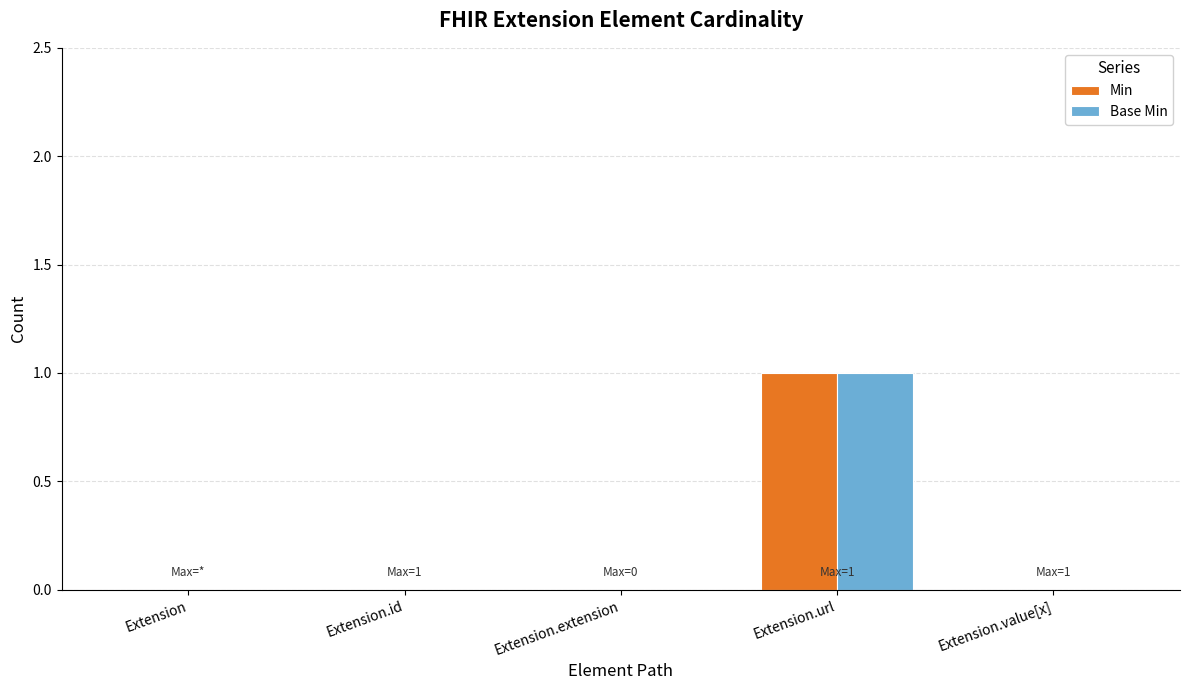

Is the value of Base Min at Extension greater than the value of Min at Extension.url?

No